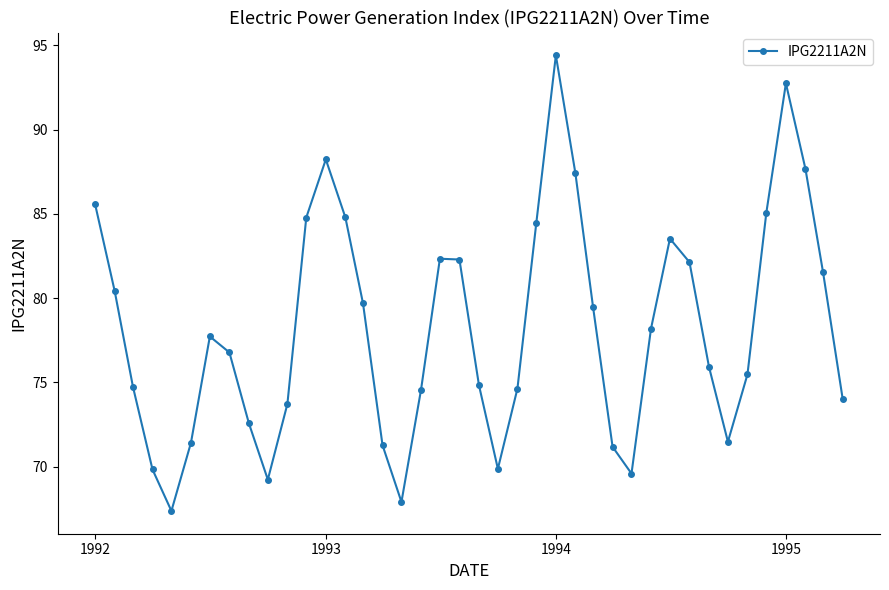

Does the chart display data point markers on the line(s)?

Yes